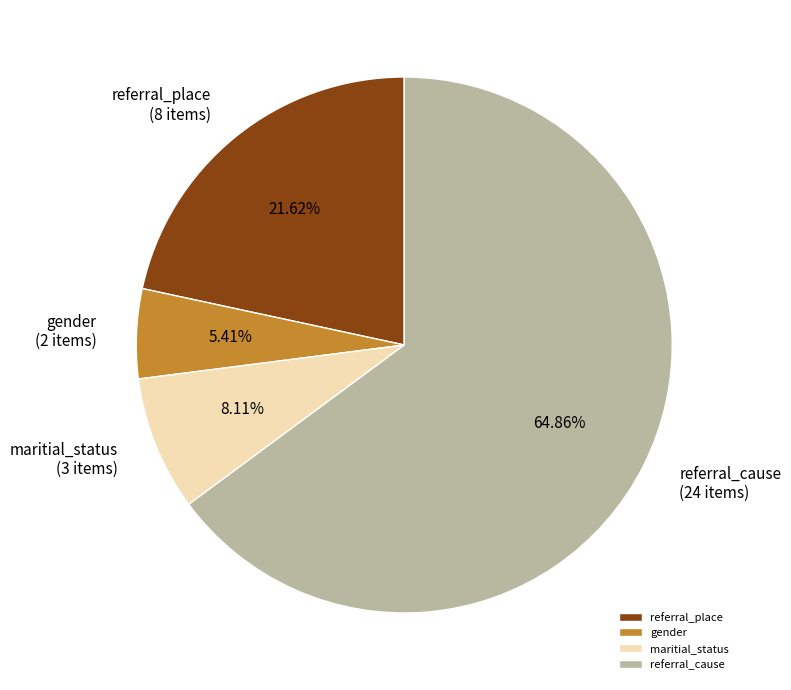

Is the sum of referral_cause and referral_place greater than half?

Yes